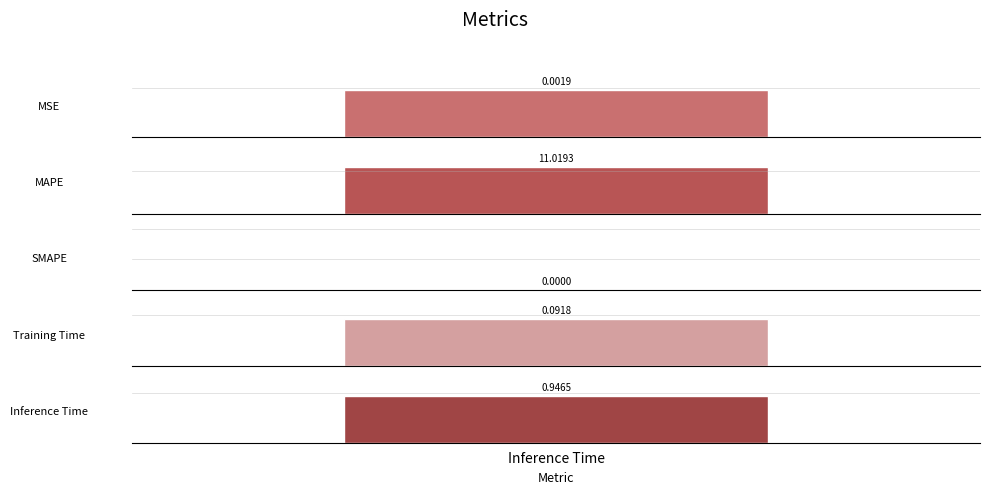

Between MSE and SMAPE, which is larger?

MSE